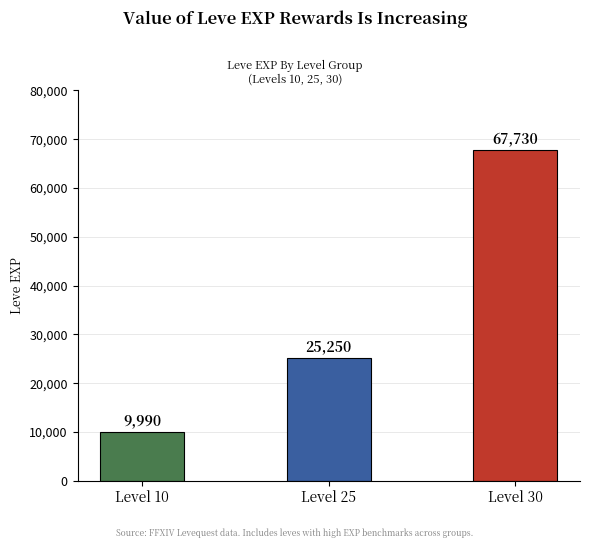

What is the maximum value shown in the chart?

67730